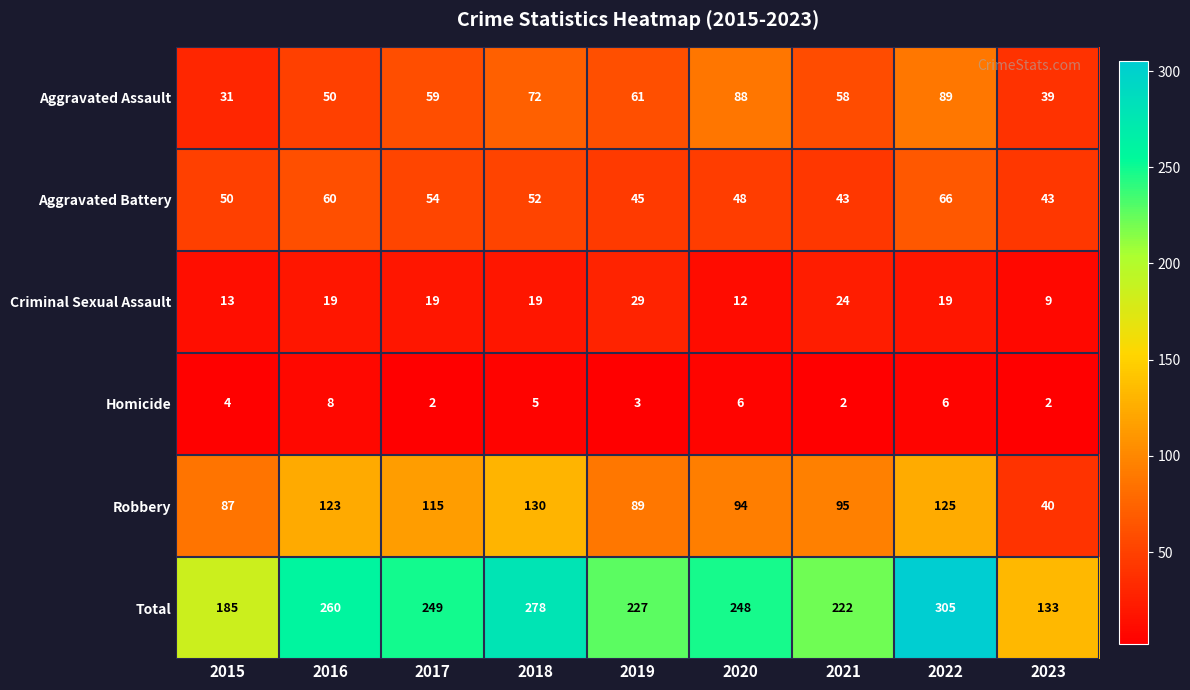

Is the value of Aggravated Assault at 2017 greater than the value of Criminal Sexual Assault at 2016?

Yes